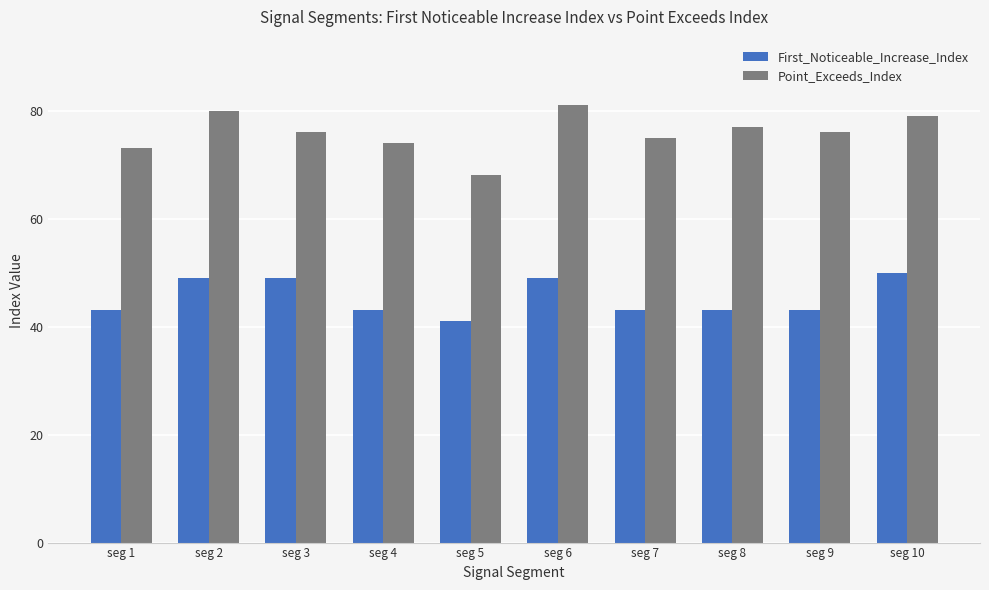

Which series has the largest total across all categories?

Point_Exceeds_Index